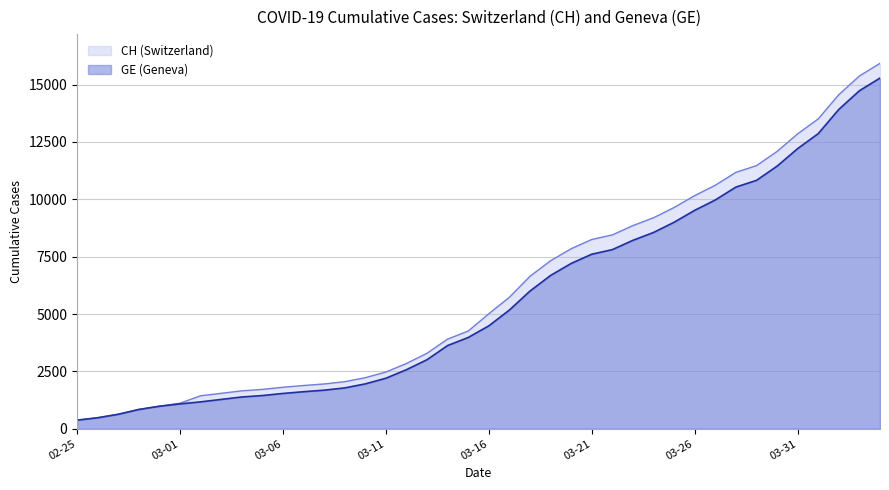

What is the greatest value displayed?

15926